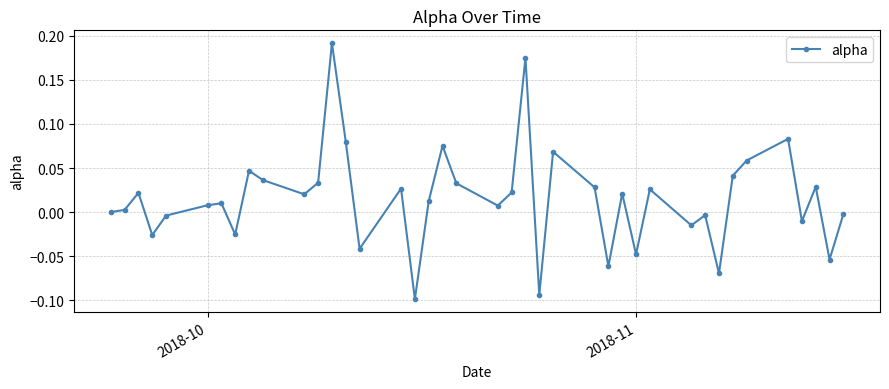

Does the chart display data point markers on the line(s)?

Yes